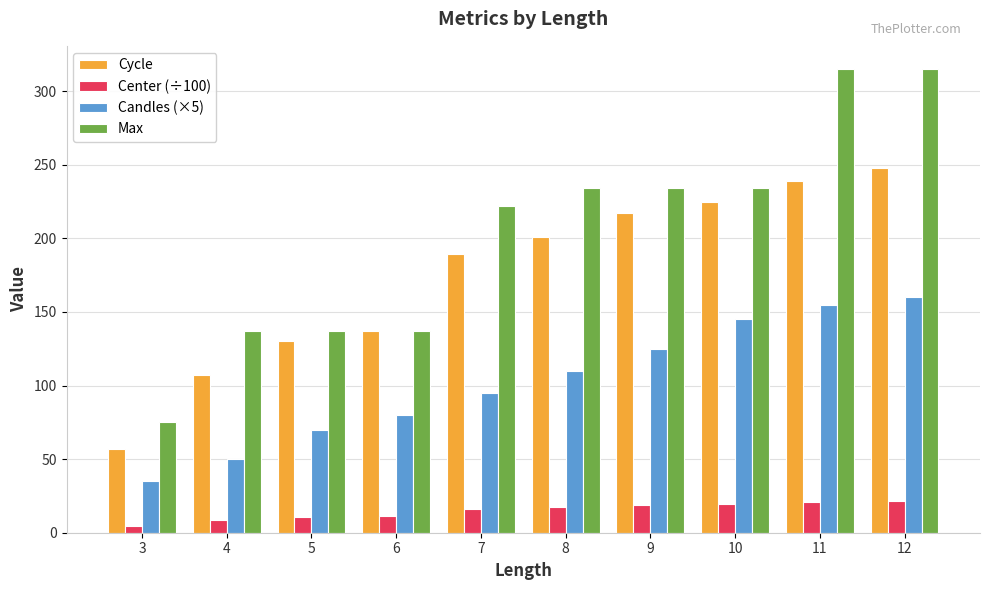

What is the greatest value displayed?

315.0